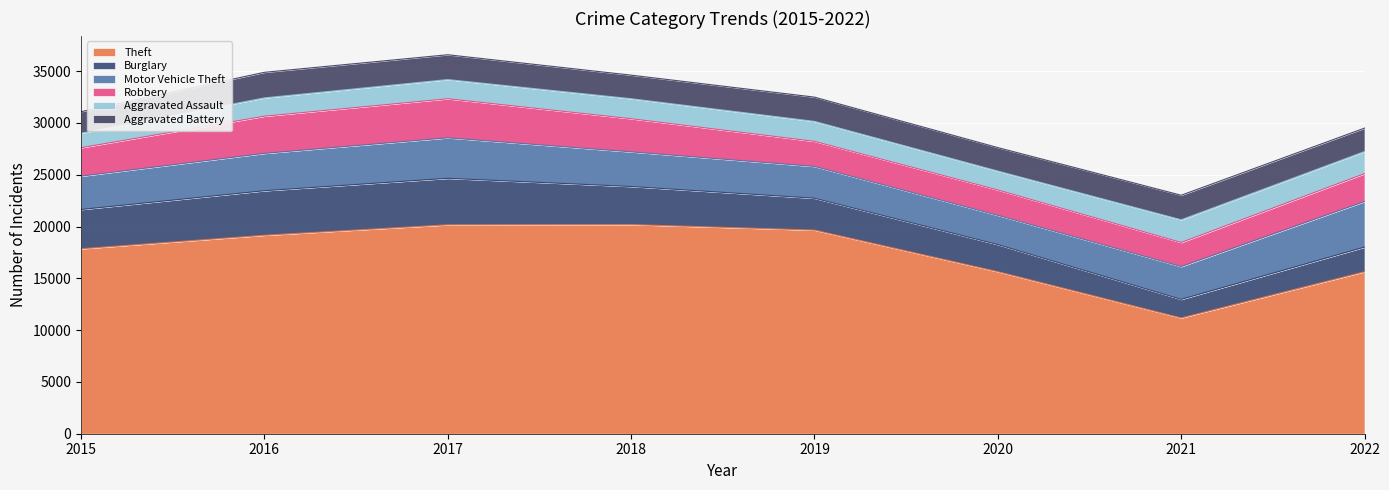

How many interior local peaks does the Aggravated Battery series have?

3